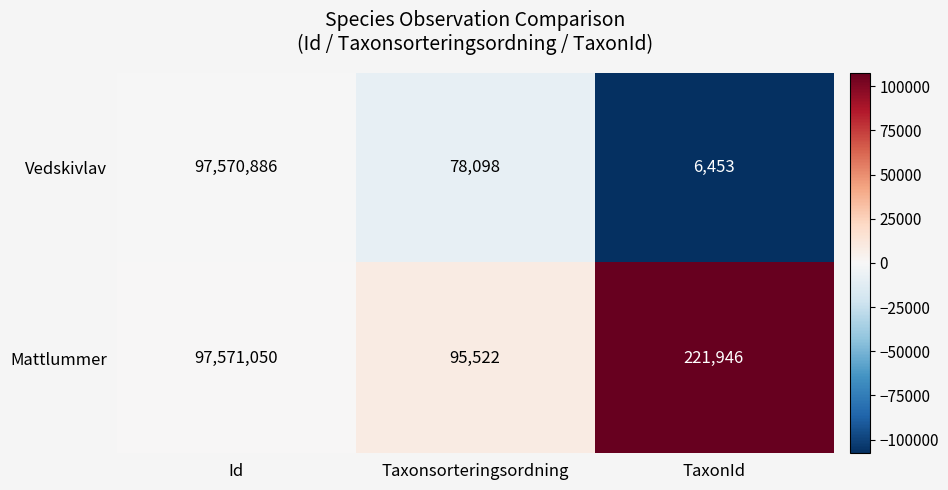

At which category is the sum across all series the highest?

Id